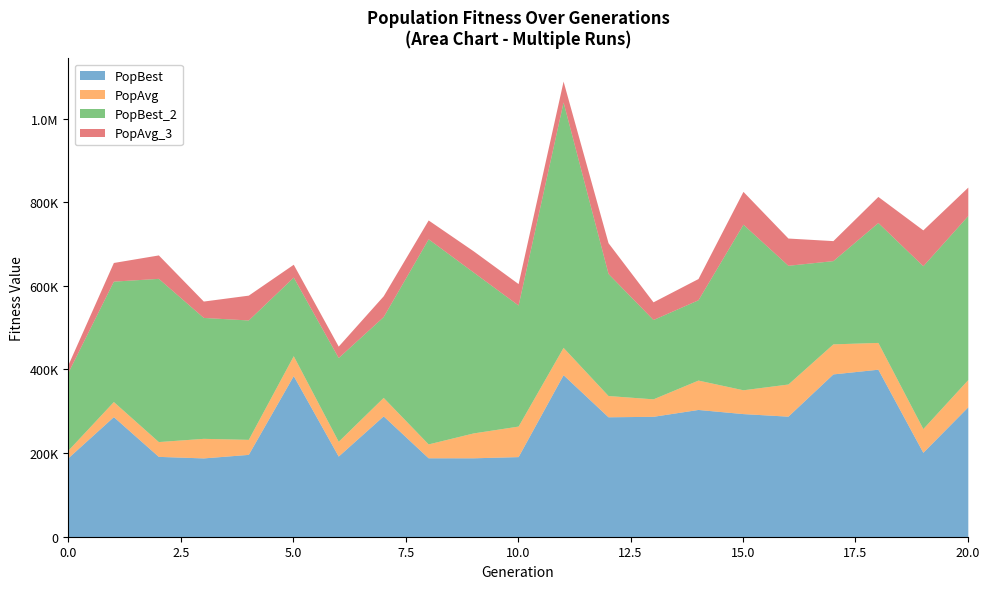

Where is the first local minimum for PopBest?

3